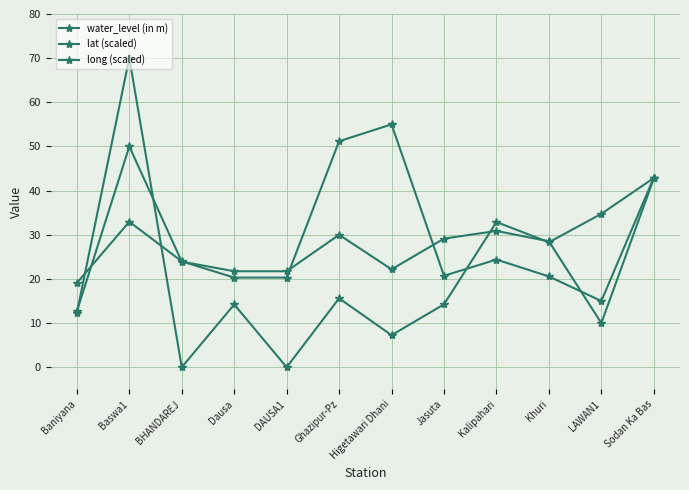

Read the water_level (in m) value at Ghazipur-Pz.

15.6